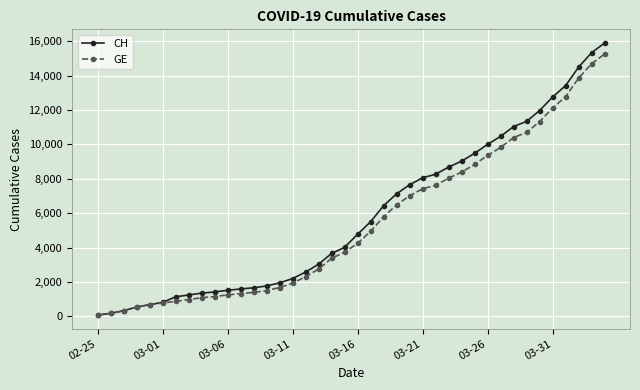

Which series has the widest spread of values?

CH